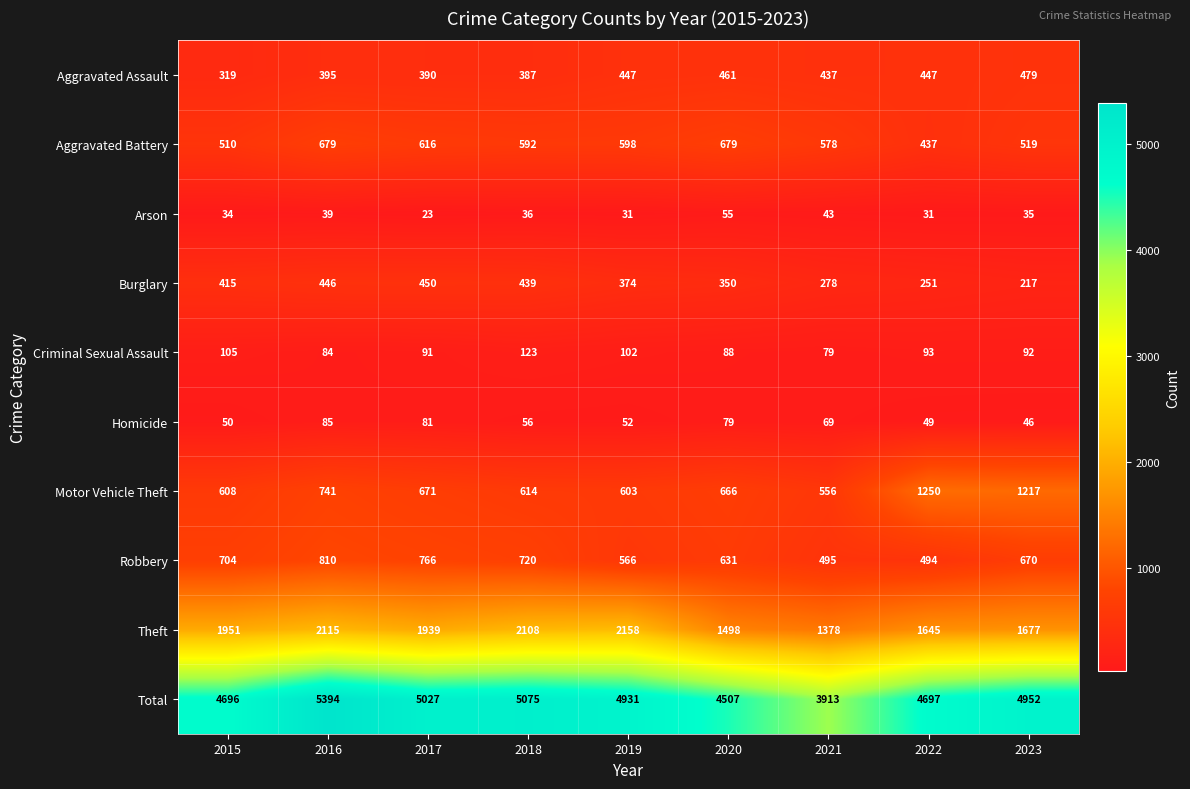

Is it true that Burglary equals 251 at 2022?

True